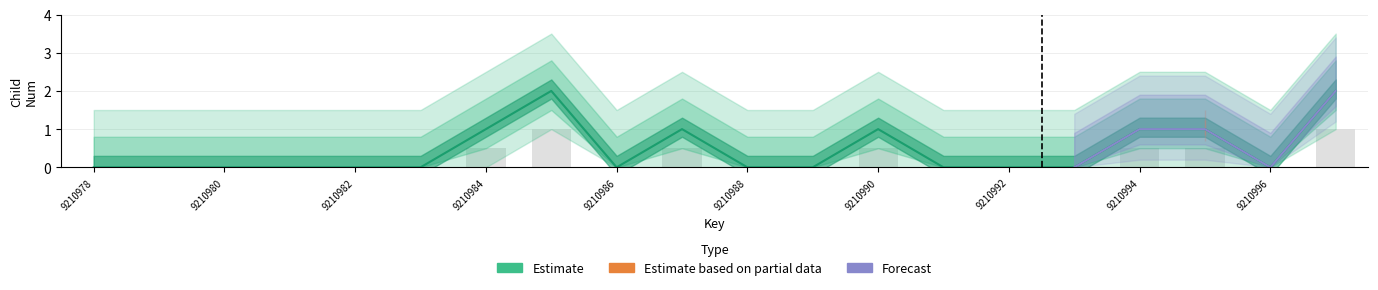

What are all the series names shown in the legend?

Estimate, Estimate based on partial data, Forecast